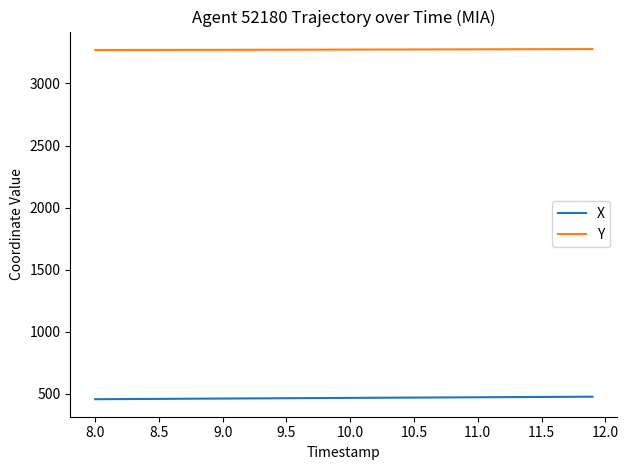

Which series has the largest total across all categories?

Y